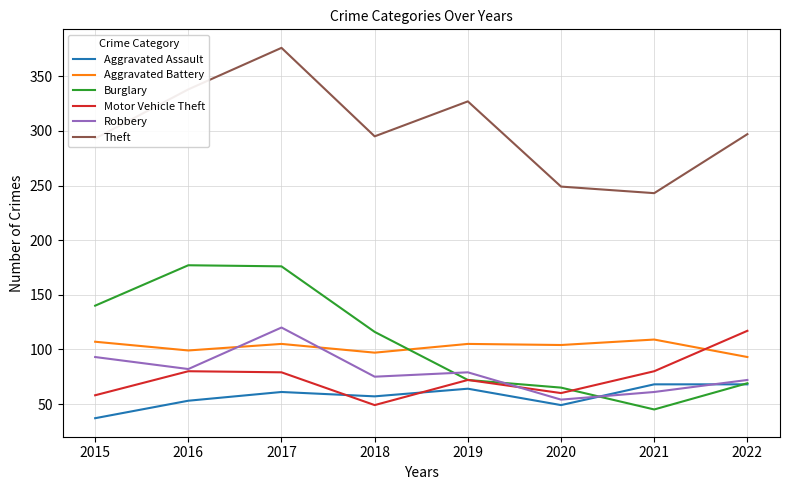

How many interior local peaks does the Burglary series have?

1